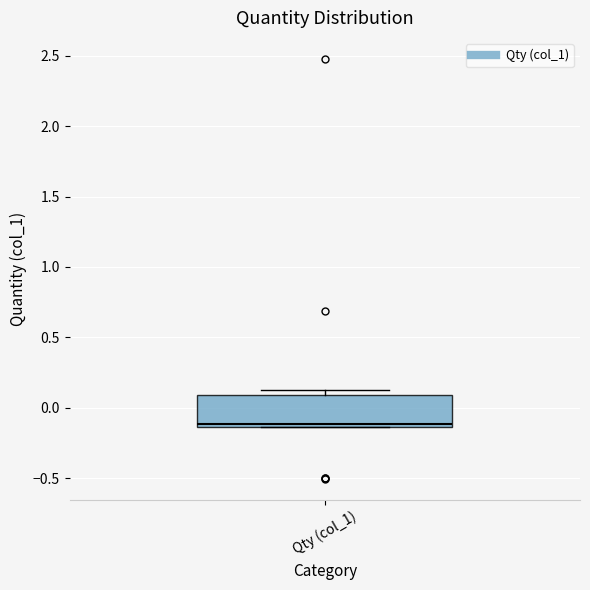

Transcribe this box plot: give where the median line is, the range the box spans, and where the two whiskers end, as read against the y-axis. The values are not printed on the chart, so give them approximately, as read against the axis.

median -0.10, box -0.15 to 0.10, whiskers -0.15 to 0.15